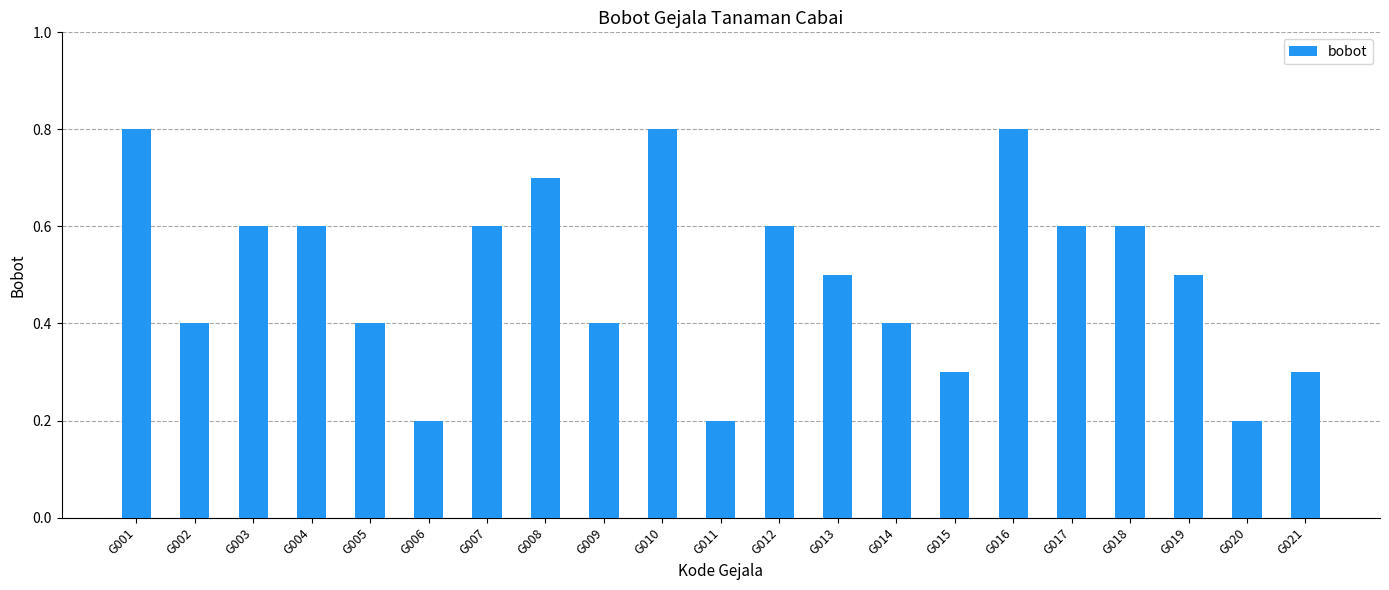

What is the change in value from G008 to G014?

-0.3